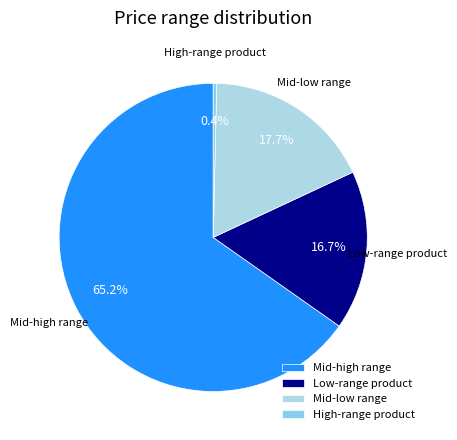

Is Low-range product the majority of the pie?

No